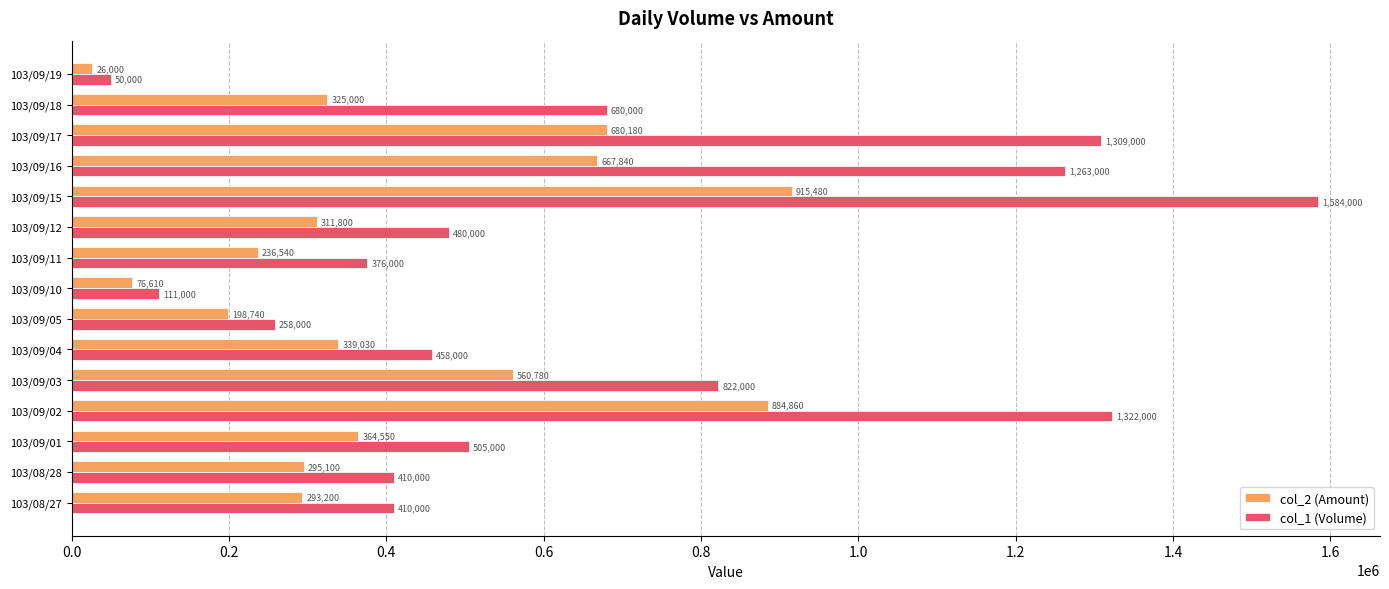

What is the difference between the second highest and second lowest values in the col_1 (Volume) series?

1211000